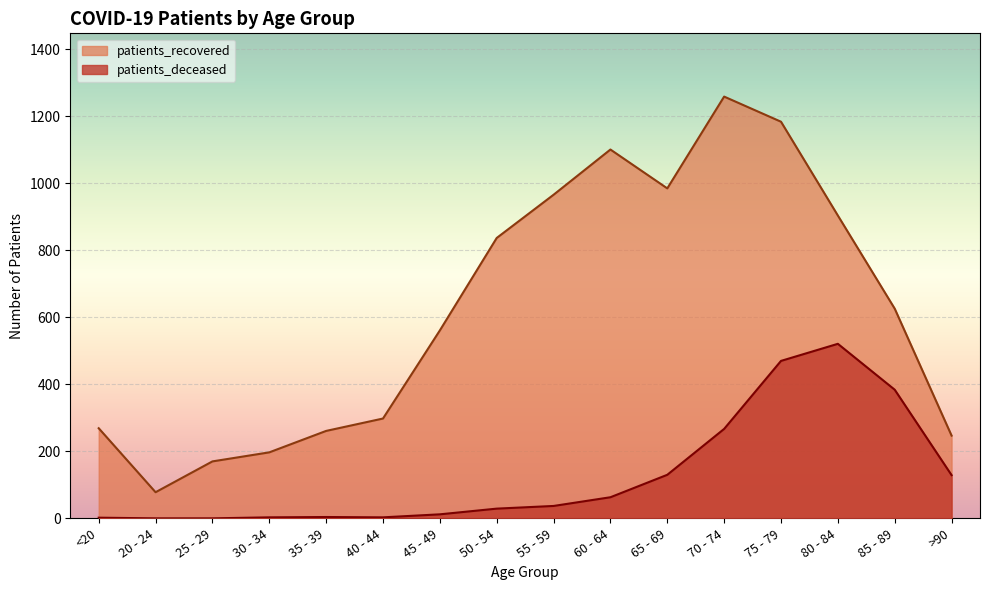

True or false: patients_recovered and patients_deceased cross at least once.

False